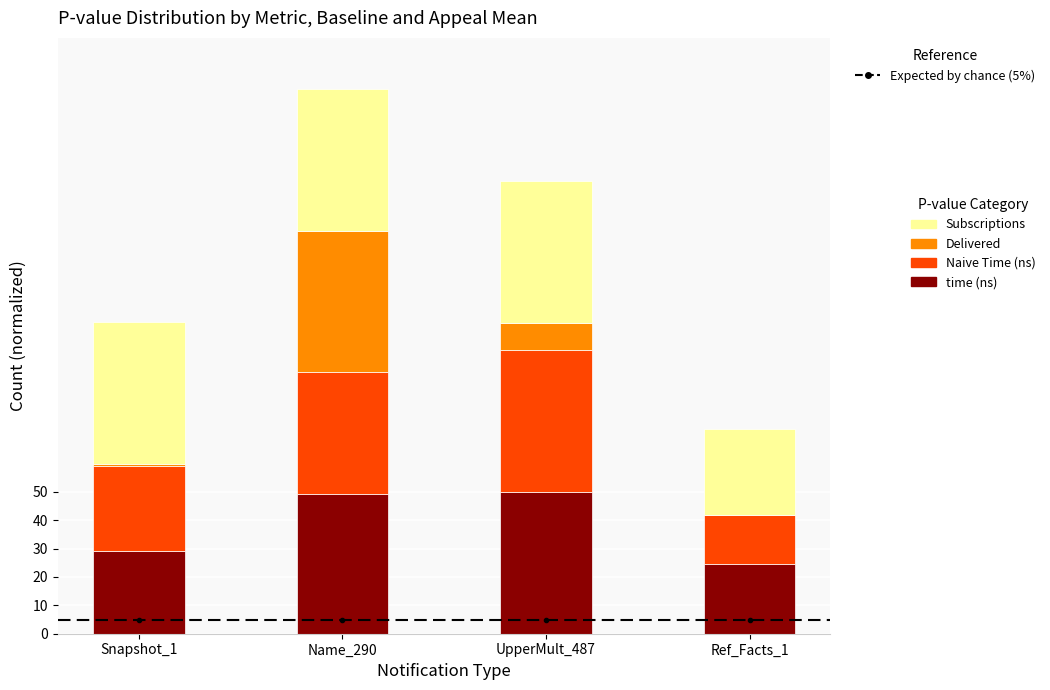

At which category is the sum across all series the highest?

Name_290